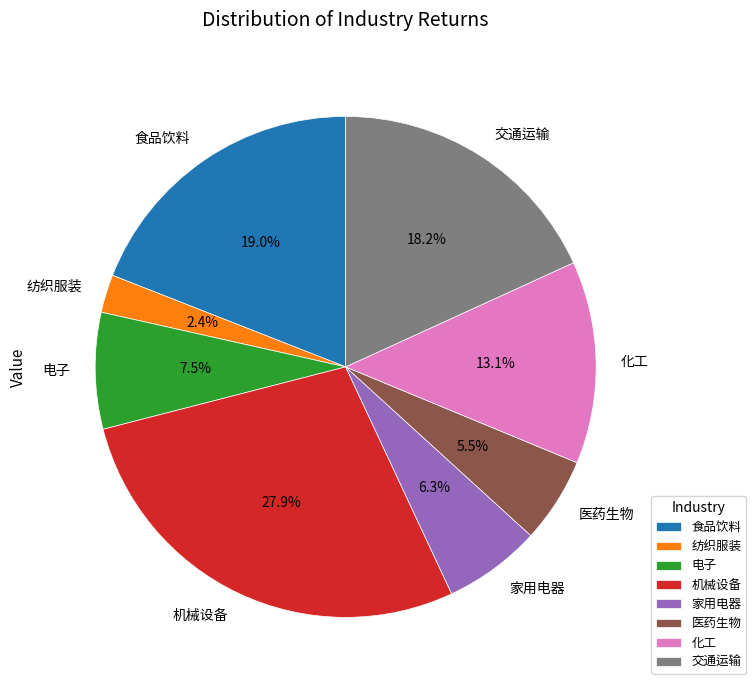

To the nearest percent, what is the average slice percentage?

12%